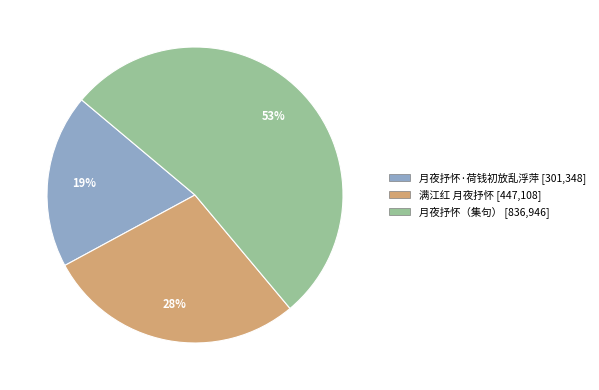

True or false: 月夜抒怀·荷钱初放乱浮萍 accounts for 34% of the total.

False